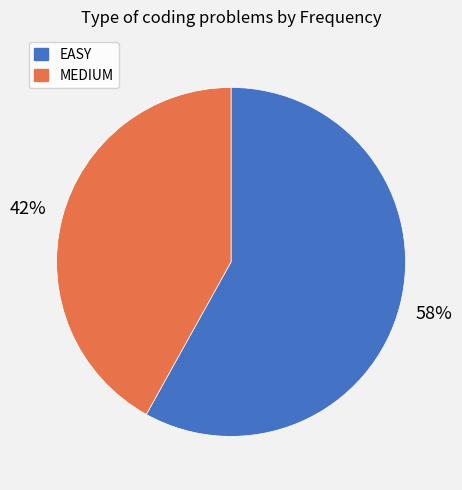

To the nearest percent, what is the average slice percentage?

50%